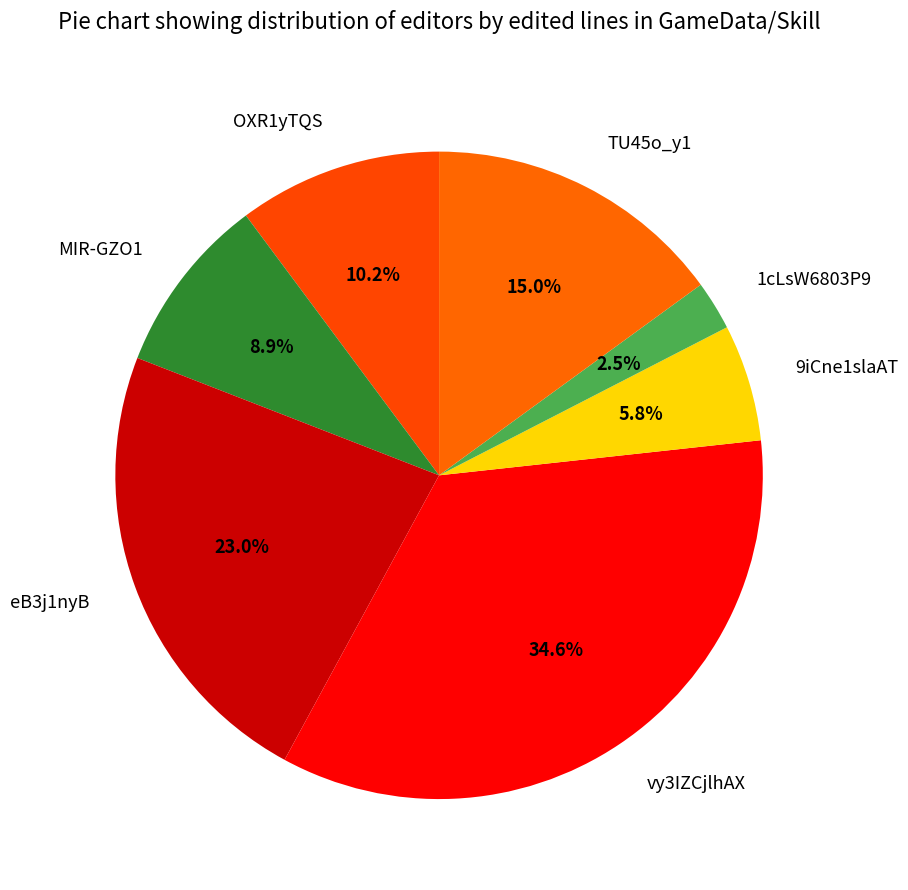

The 1cLsW6803P9 slice represents 8% of the pie. True or false?

False